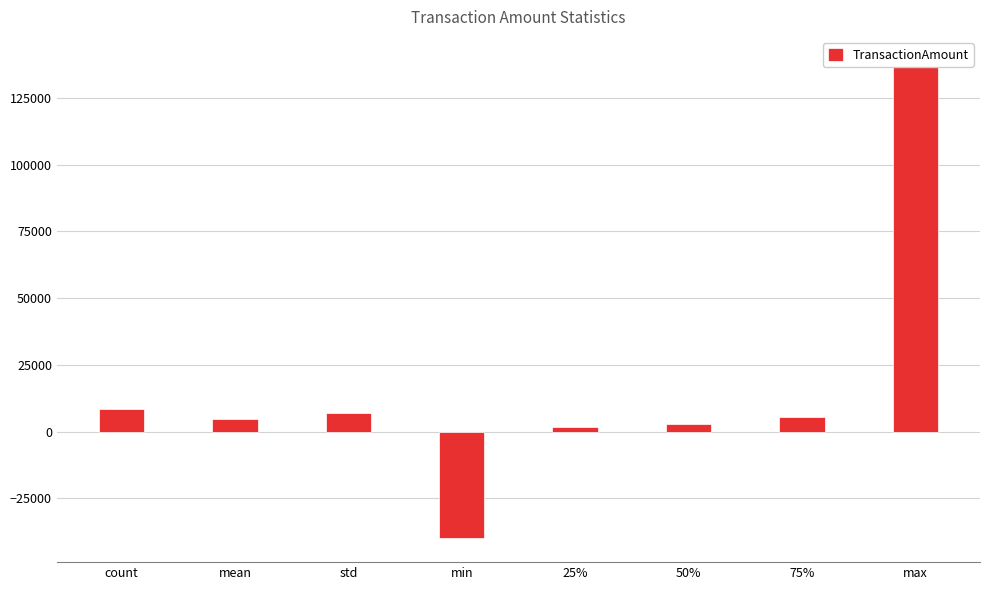

Which label corresponds to the largest value in the chart?

max